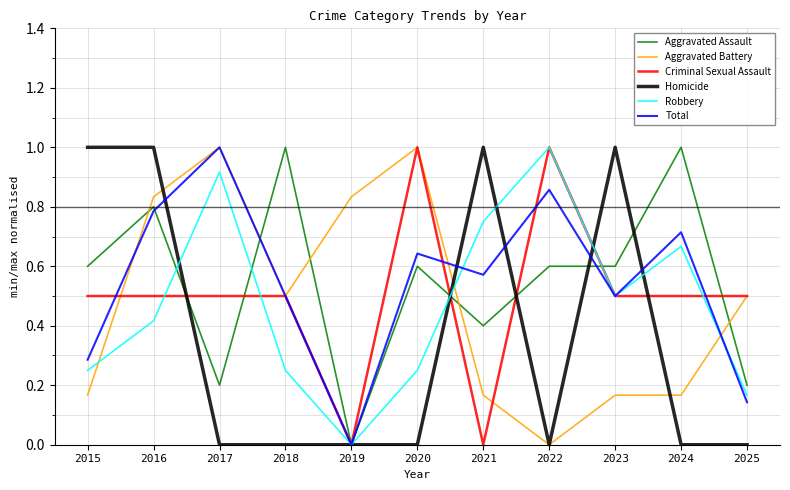

Between 2015 and 2023, which series saw the biggest shift?

Robbery